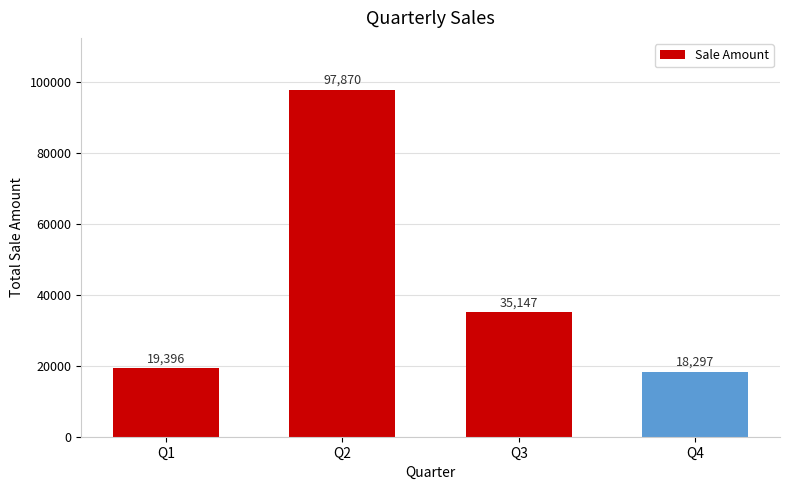

What is the sum of all values?

170710